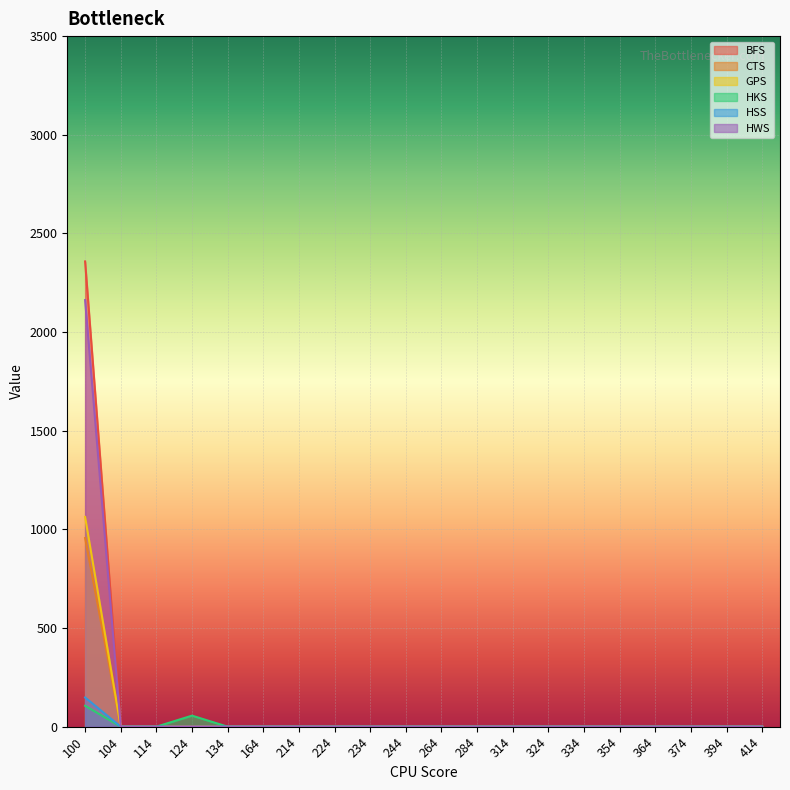

How many lines are shown in the chart?

6